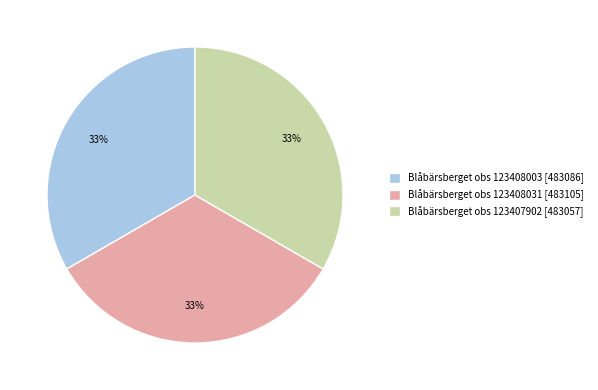

Is it true that Blåbärsberget obs 123407902 [483057] is 33% of the pie?

True